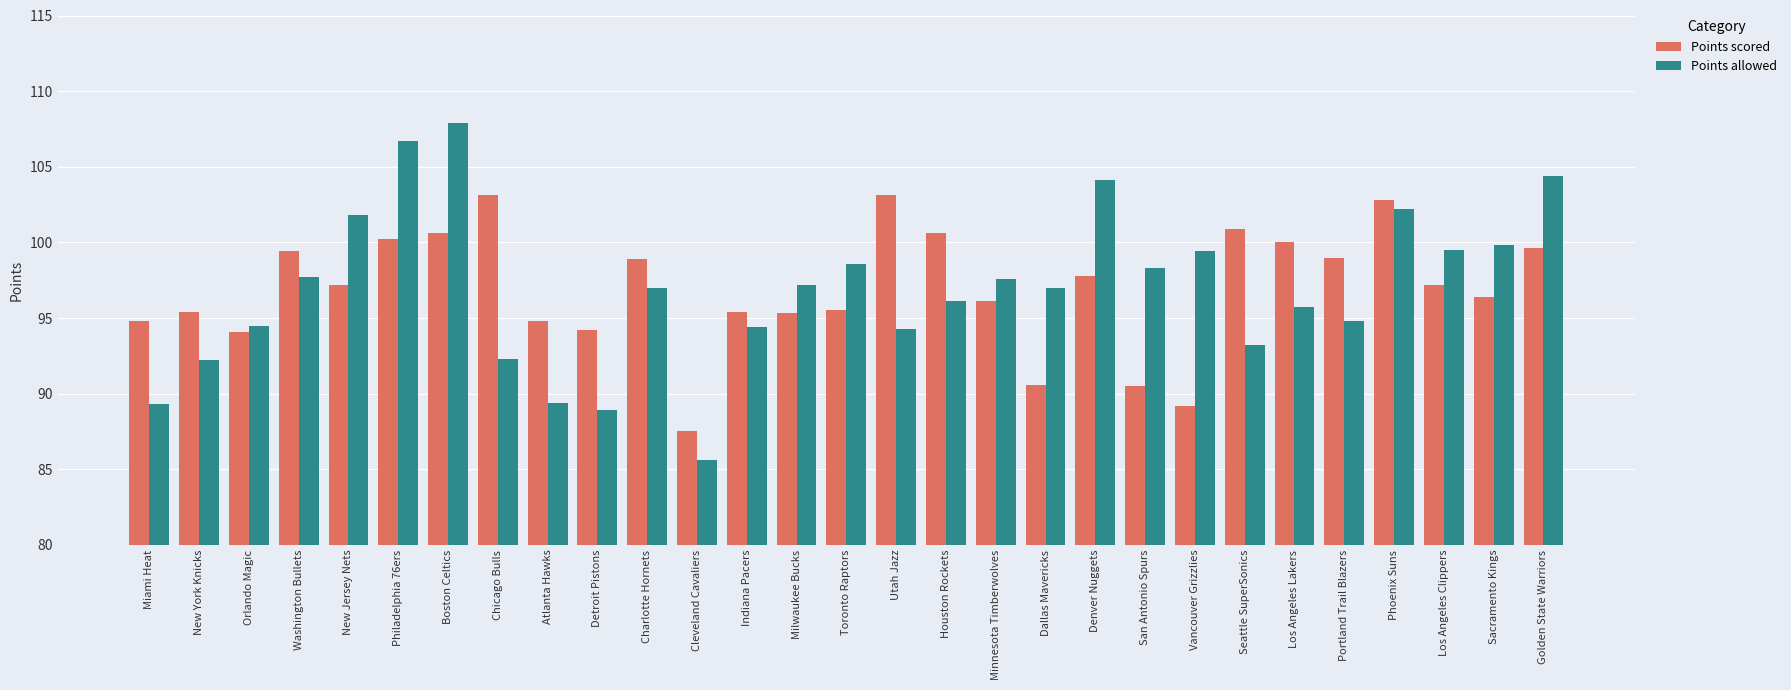

Between Philadelphia 76ers and Dallas Mavericks, which series saw the biggest shift?

Points allowed